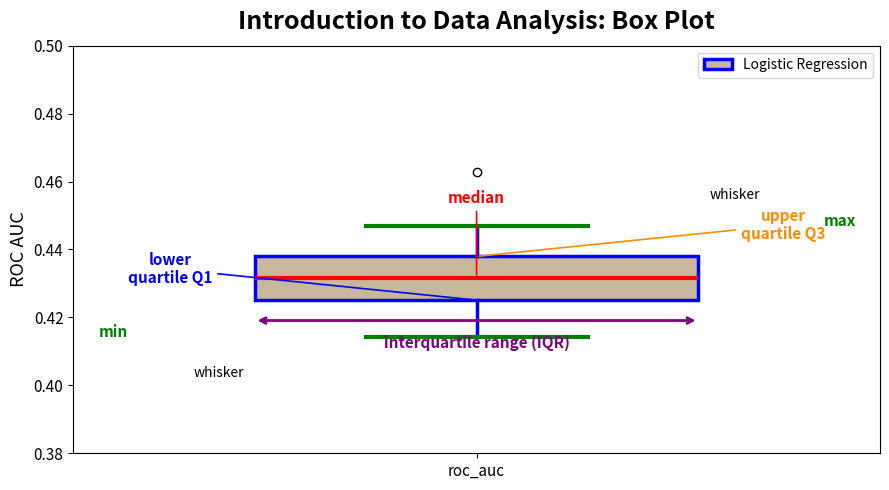

Read this box plot against the y-axis: the position of the median line, the range covered by the box, and the ends of both whiskers. The values are not printed on the chart, so give them approximately, as read against the axis.

median 0.432, box 0.426 to 0.438, whiskers 0.414 to 0.446